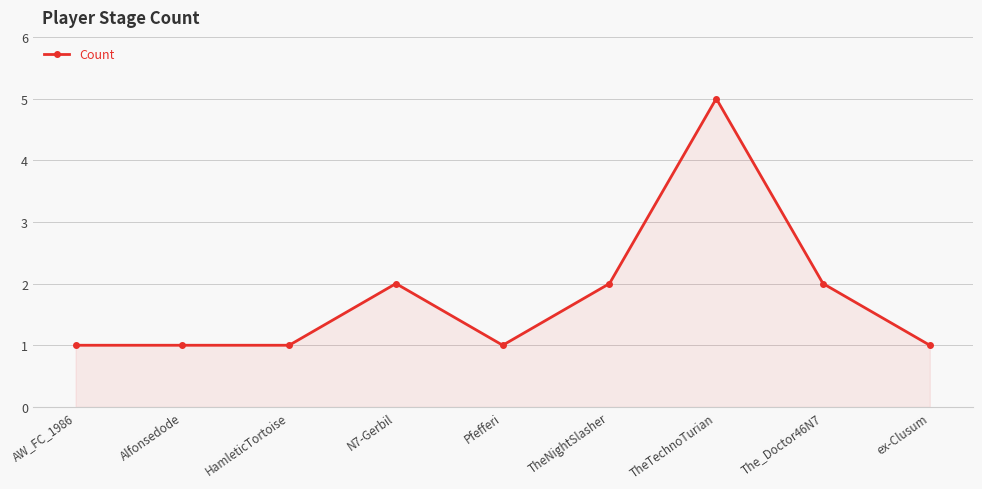

True or false: the data shows 2 at The_Doctor46N7.

True